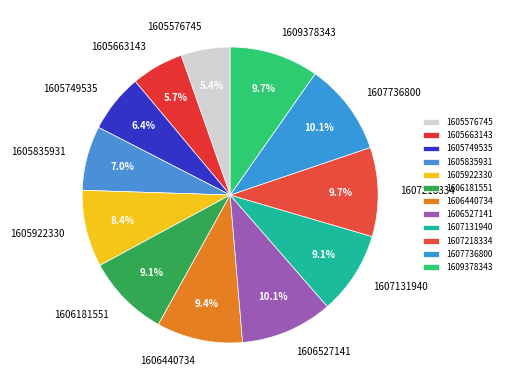

How many segments does this pie chart have?

12